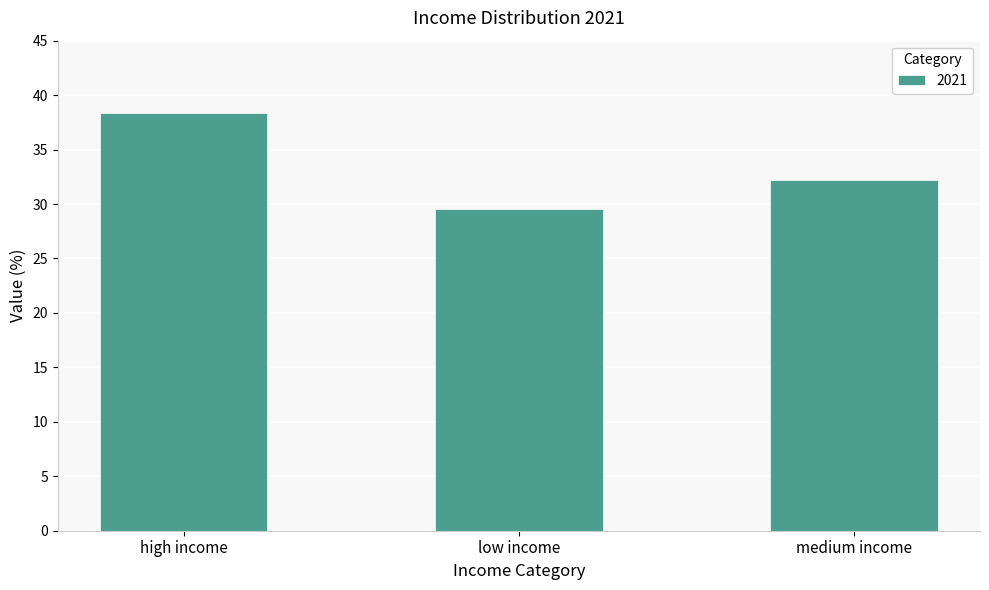

What is the change in value from high income to low income?

-8.8